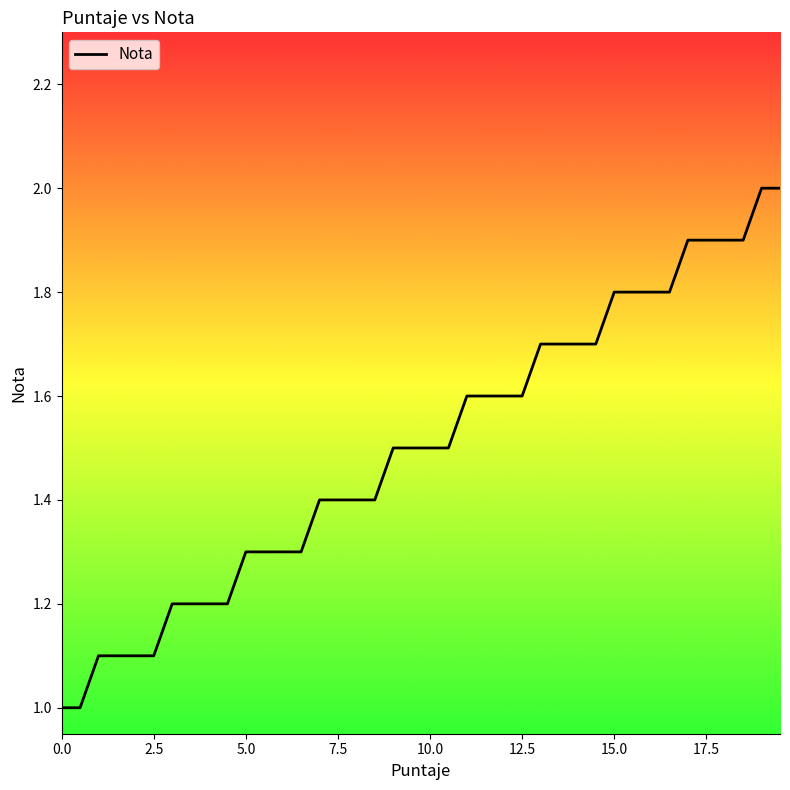

How many values exceed 1?

38